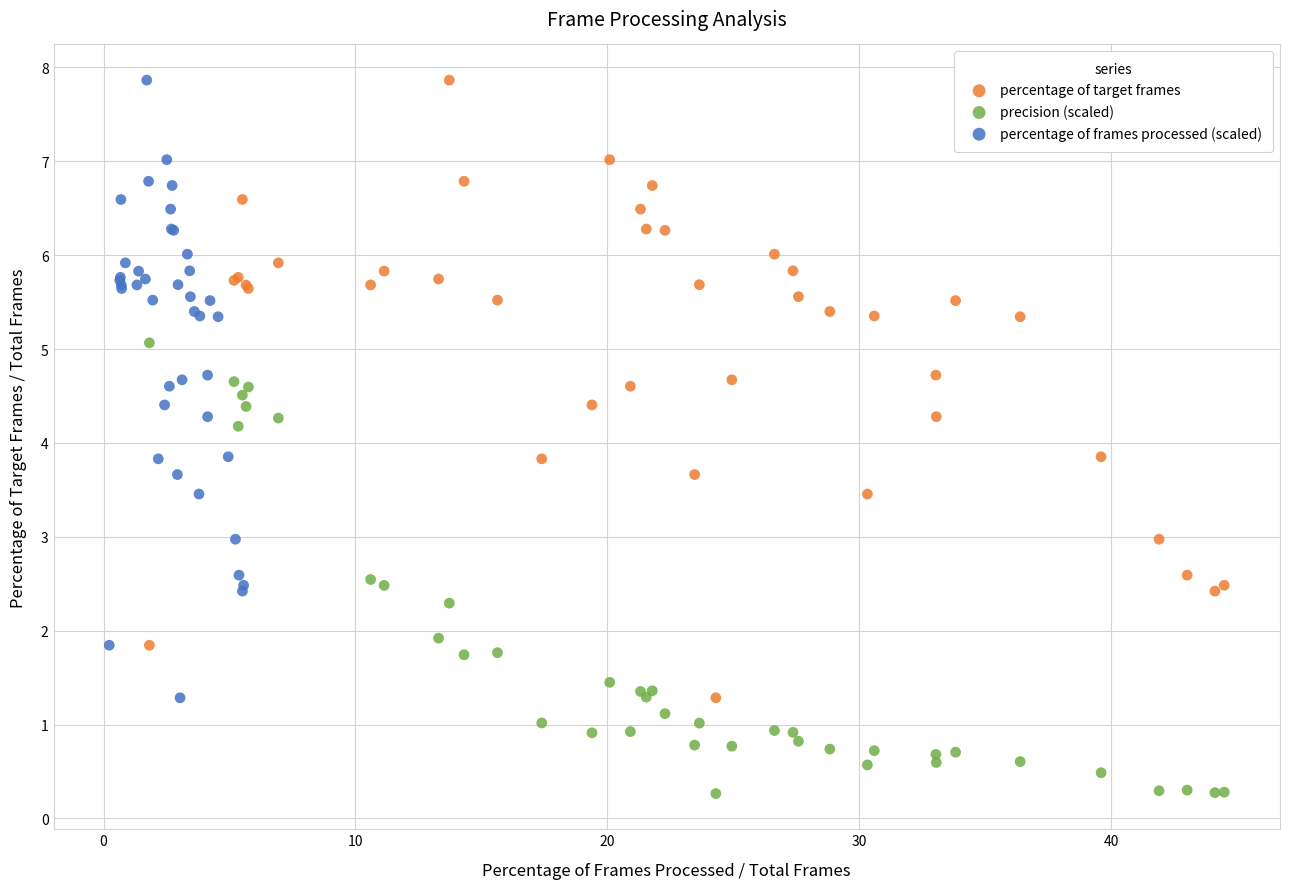

Which series contains the lowest Y value?

precision (scaled)